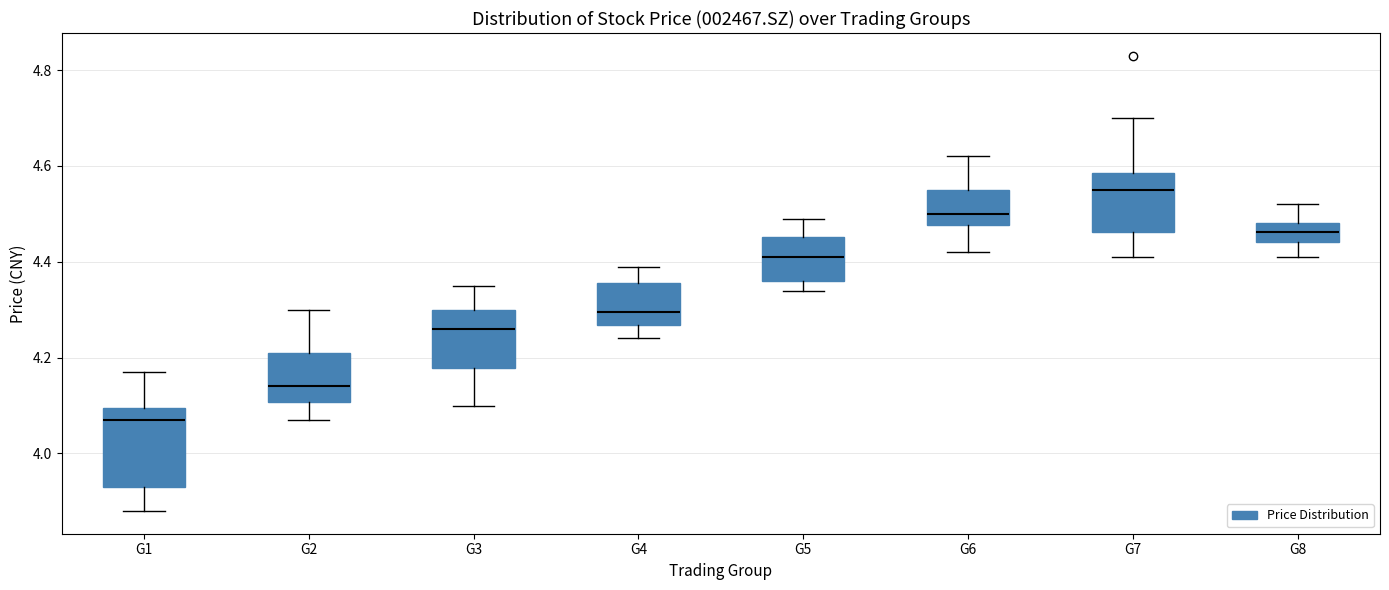

Where is the lower edge of the box for G3 on the y-axis? The values are not printed on the chart, so give them approximately, as read against the axis.

4.18